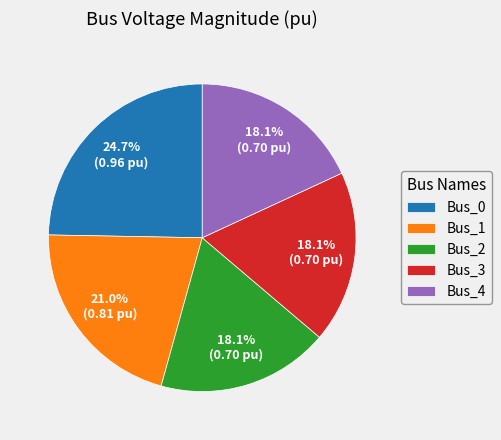

What percentage is the Bus_0 slice, to the nearest percent?

25%